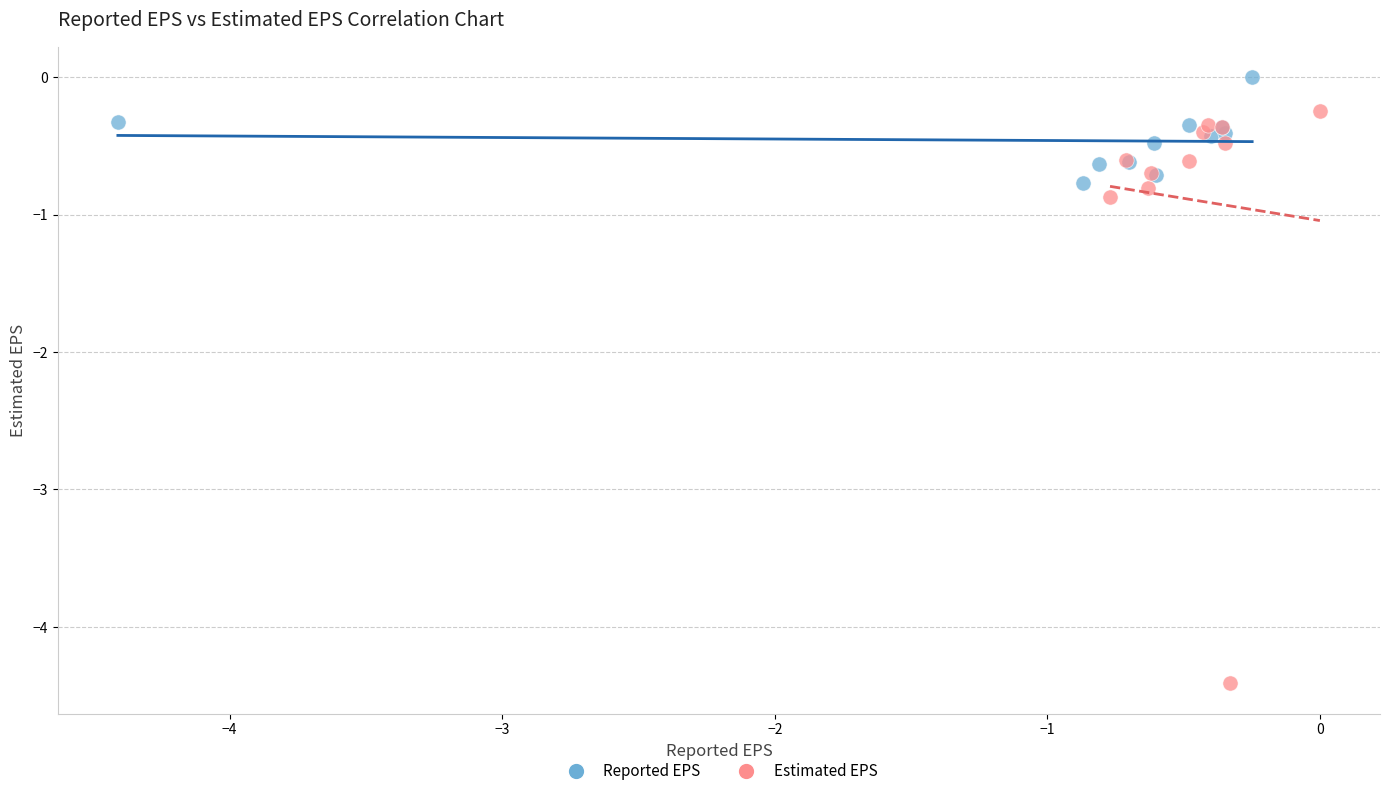

Which series has the largest Y range (max minus min)?

Estimated EPS